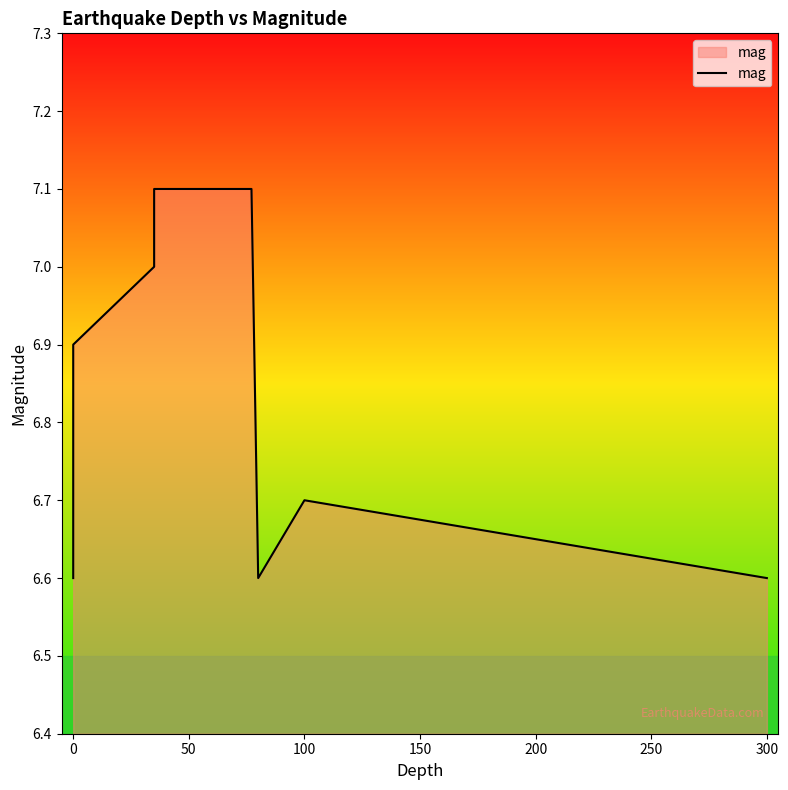

Which has a higher value, 350 or −50?

350